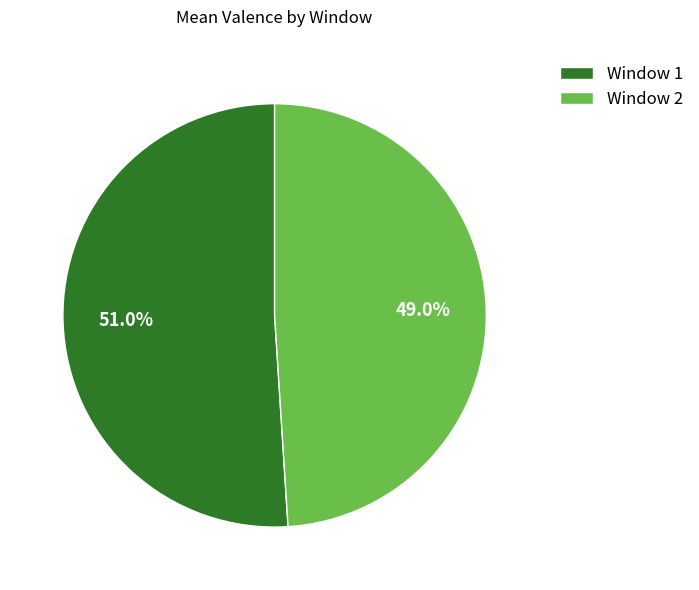

Approximately how many times larger is the value at Window 1 compared to Window 2?

1.0